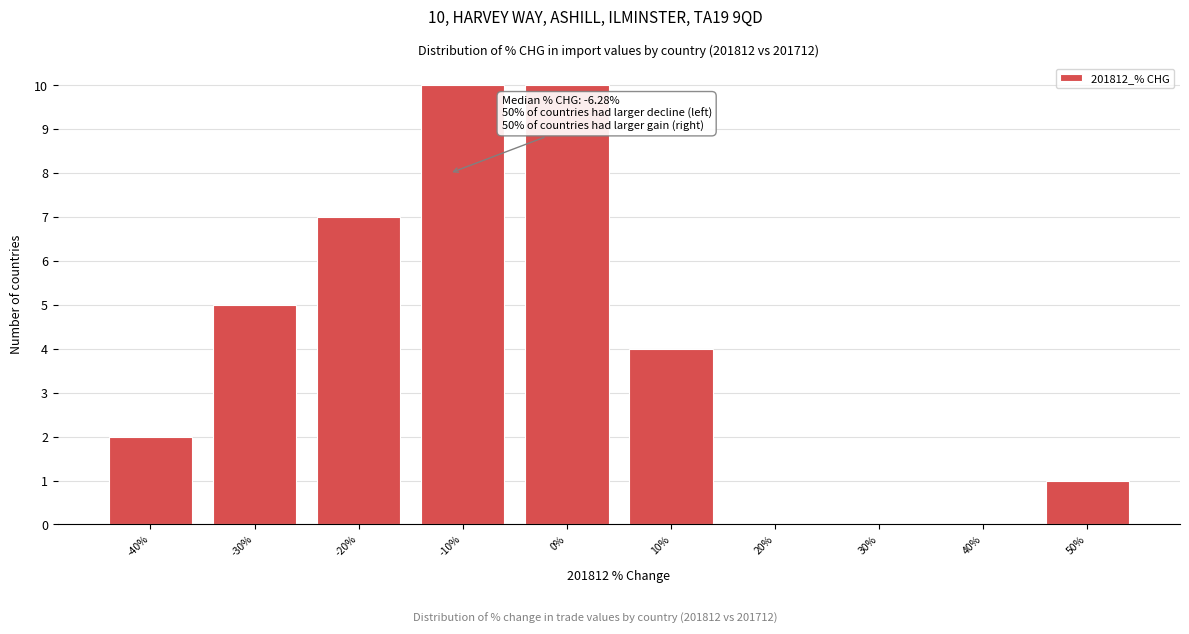

Reading left to right, transcribe all the data shown in this chart.

-40%=2	-30%=5	-20%=7	-10%=10	0%=10	10%=4	20%=0	30%=0	40%=0	50%=1